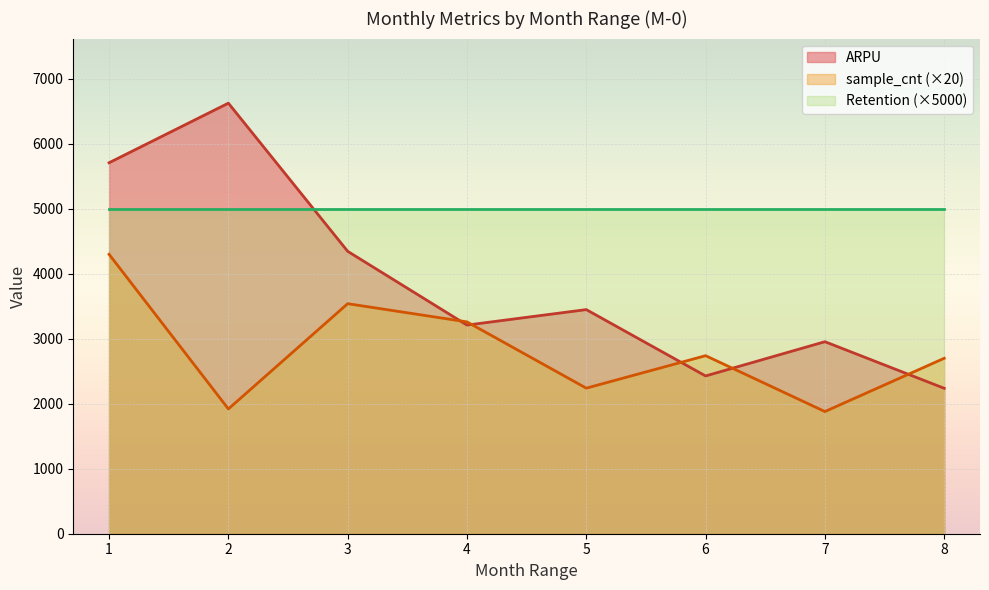

The value of Retention (×5000) at 3 is 5000. True or false?

True